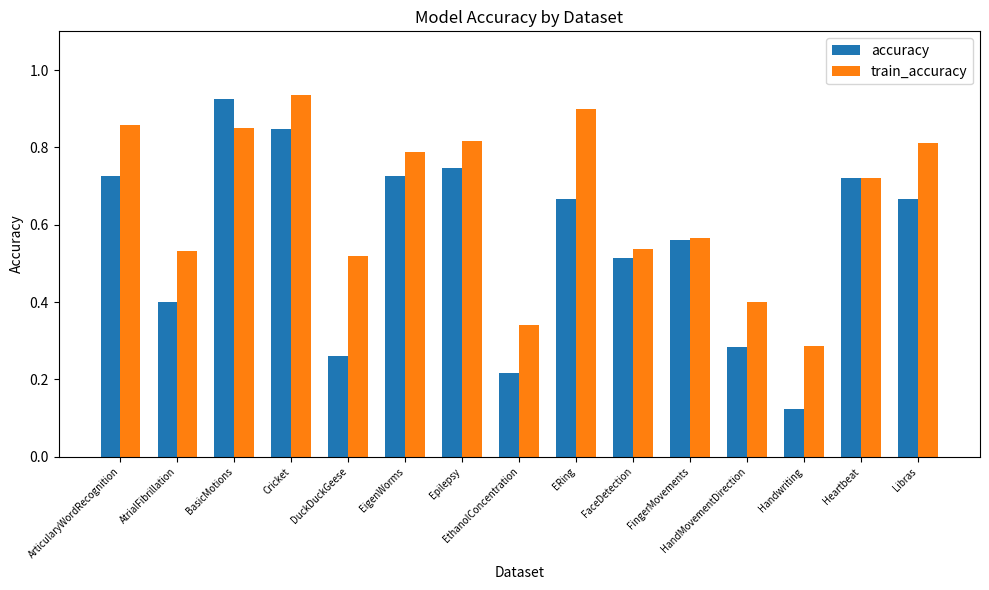

At which label does accuracy reach its peak?

BasicMotions